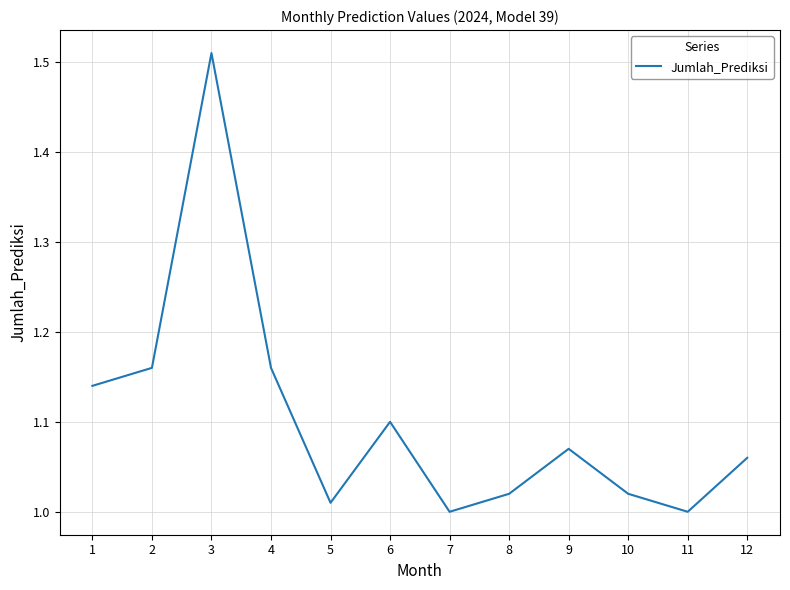

How many interior local valleys (lower than both neighbors) does the data have?

3